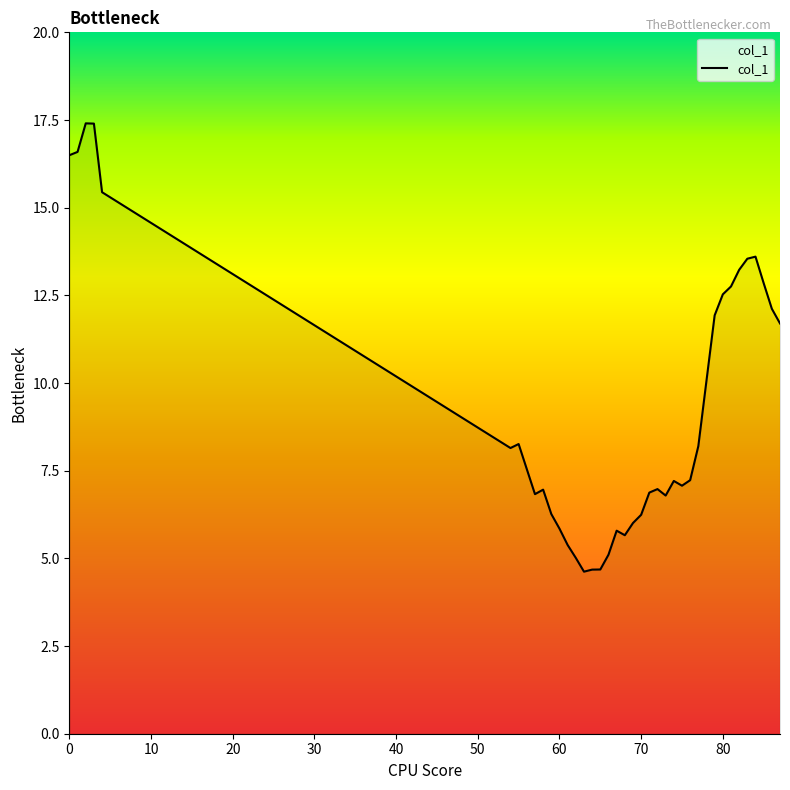

What is the greatest value displayed?

17.4